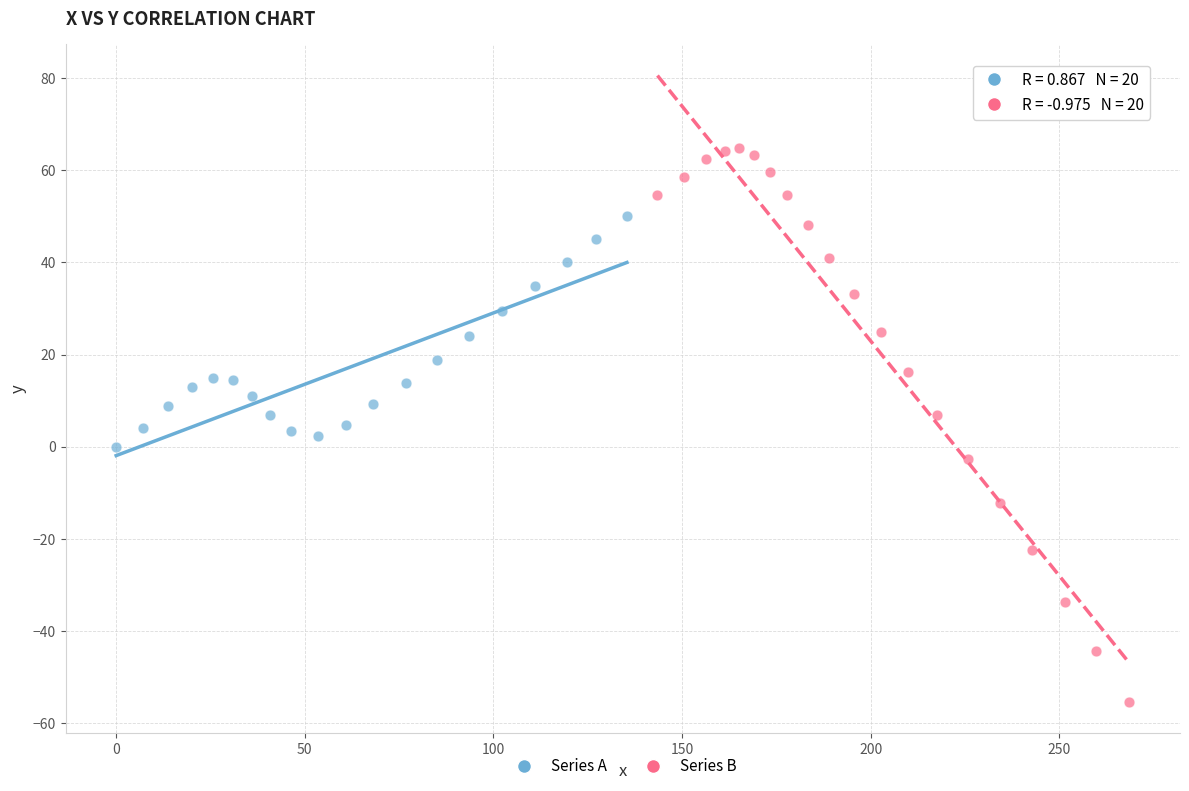

Which series reaches the minimum Y coordinate?

Series B